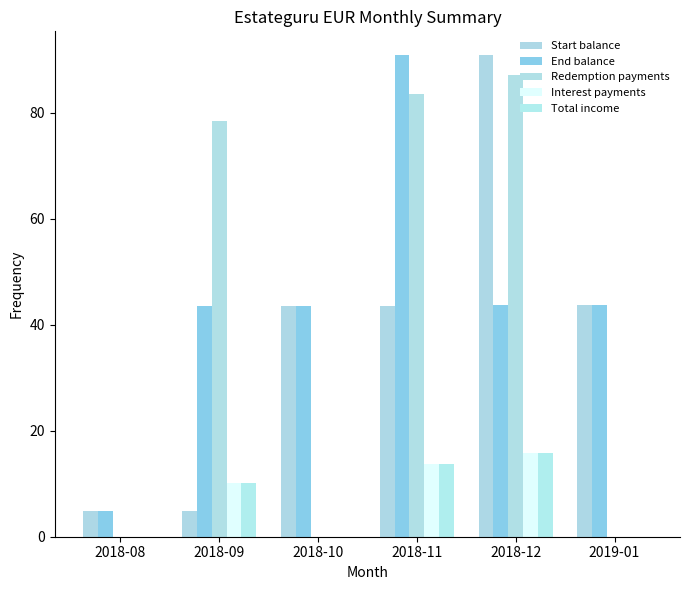

List the labels in order of Redemption payments value, smallest first.

2018-08, 2018-10, 2019-01, 2018-09, 2018-11, 2018-12